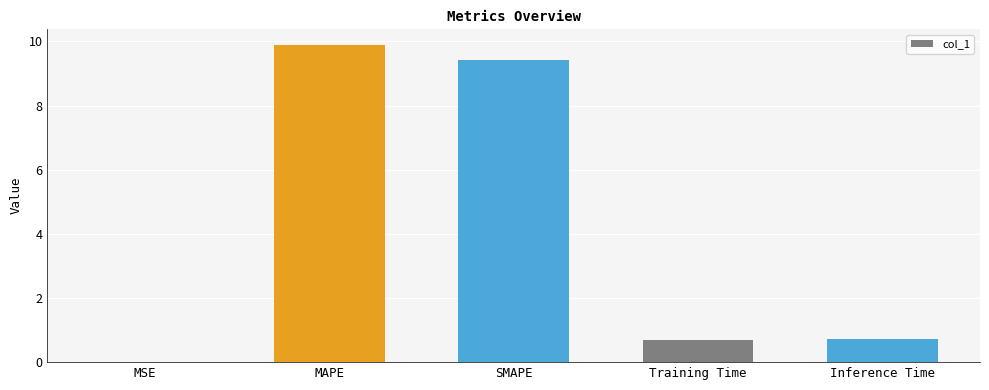

Which has a higher value, MSE or SMAPE?

SMAPE